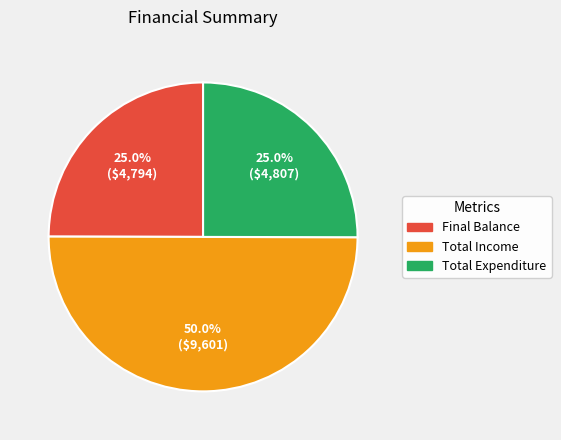

Is it true that Final Balance is 25% of the pie?

True